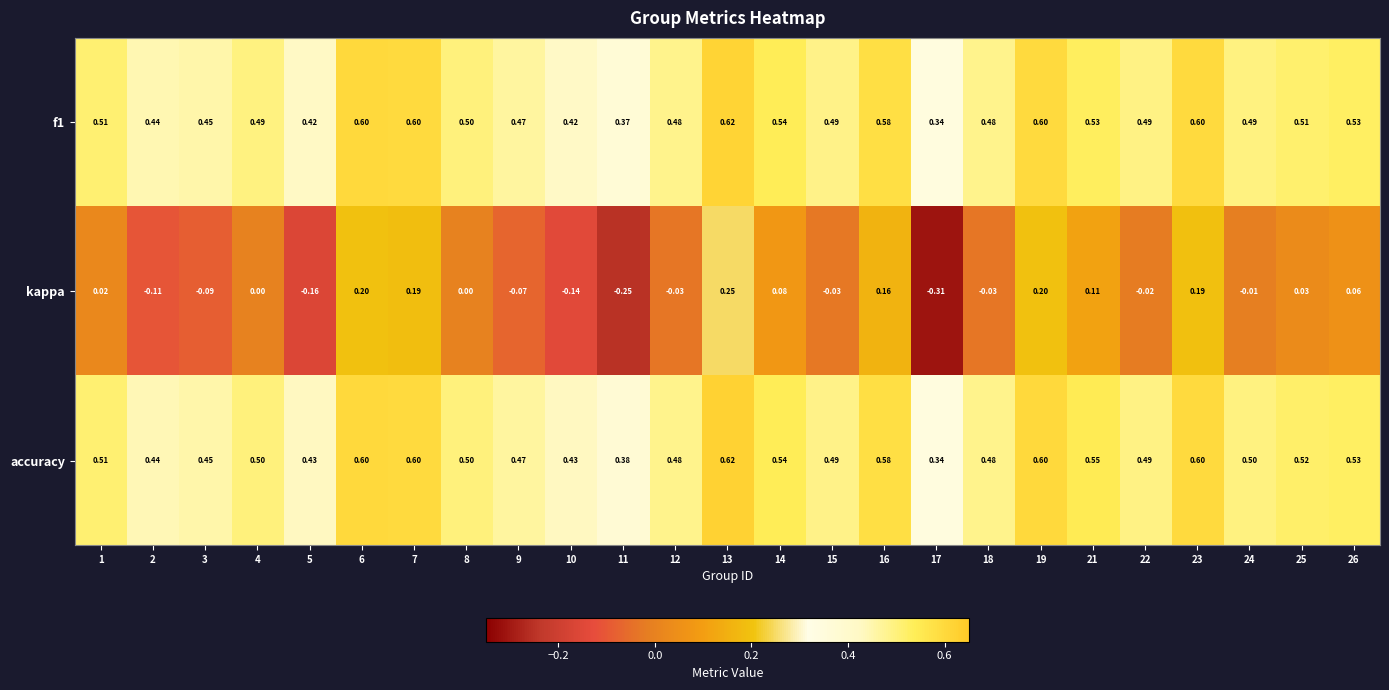

Is the value of f1 at 9 greater than the value of kappa at 16?

Yes